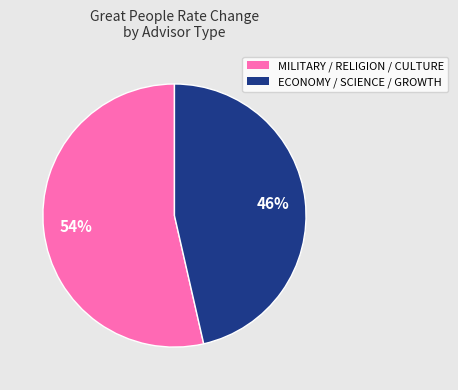

Combined, do ECONOMY / SCIENCE / GROWTH and MILITARY / RELIGION / CULTURE account for over 50%?

Yes